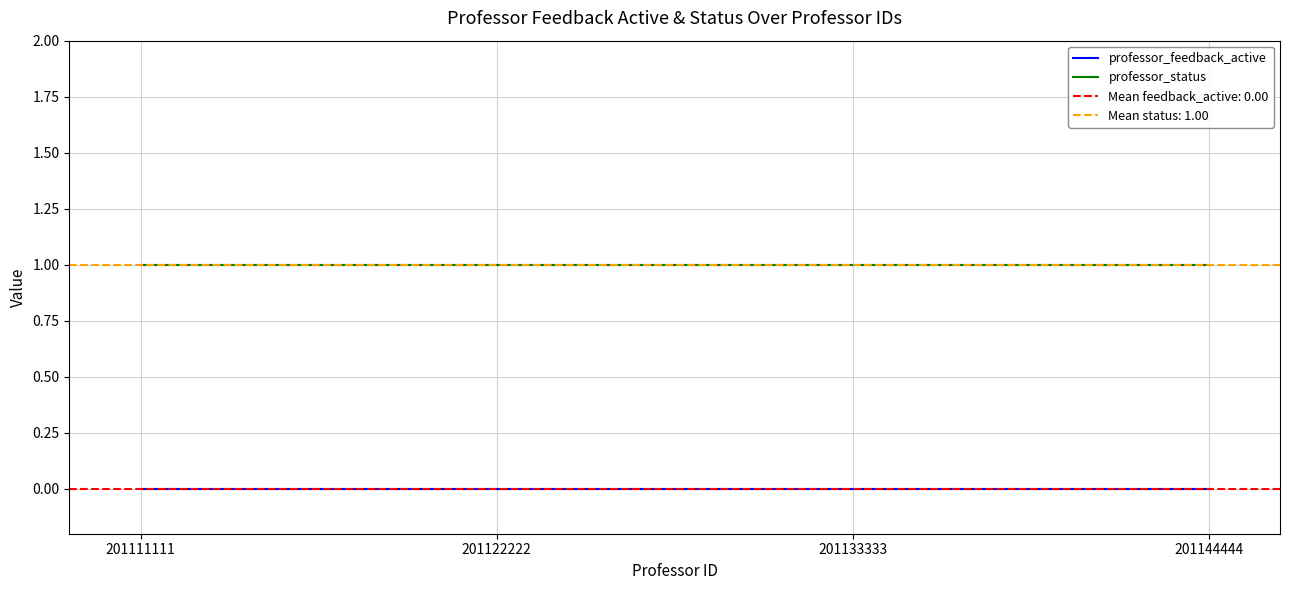

Count the number of categories in the chart.

4